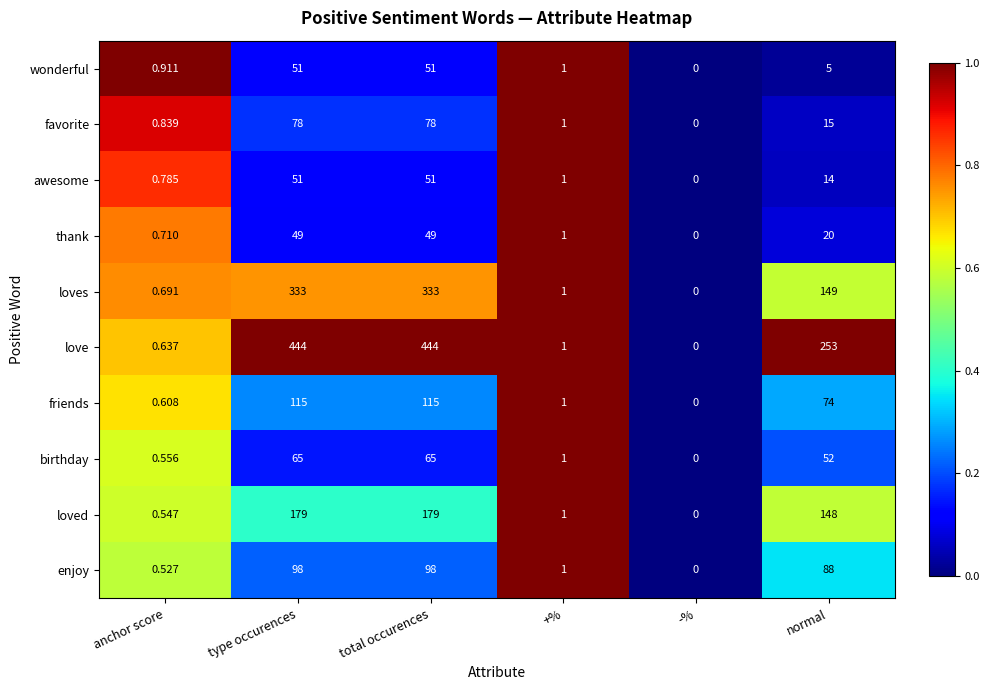

Count the number of categories in the chart.

6